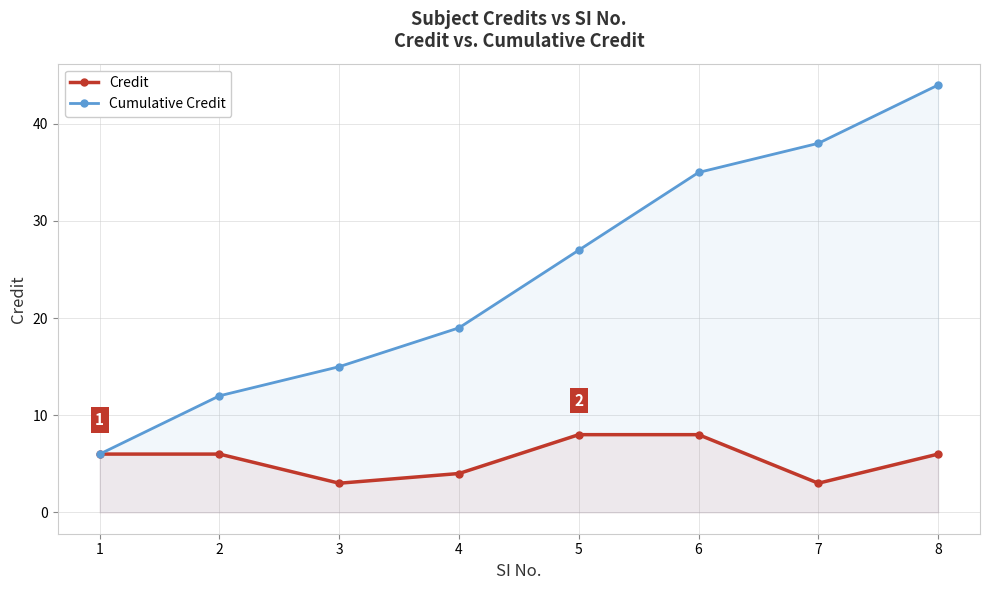

Does the chart display data point markers on the line(s)?

Yes